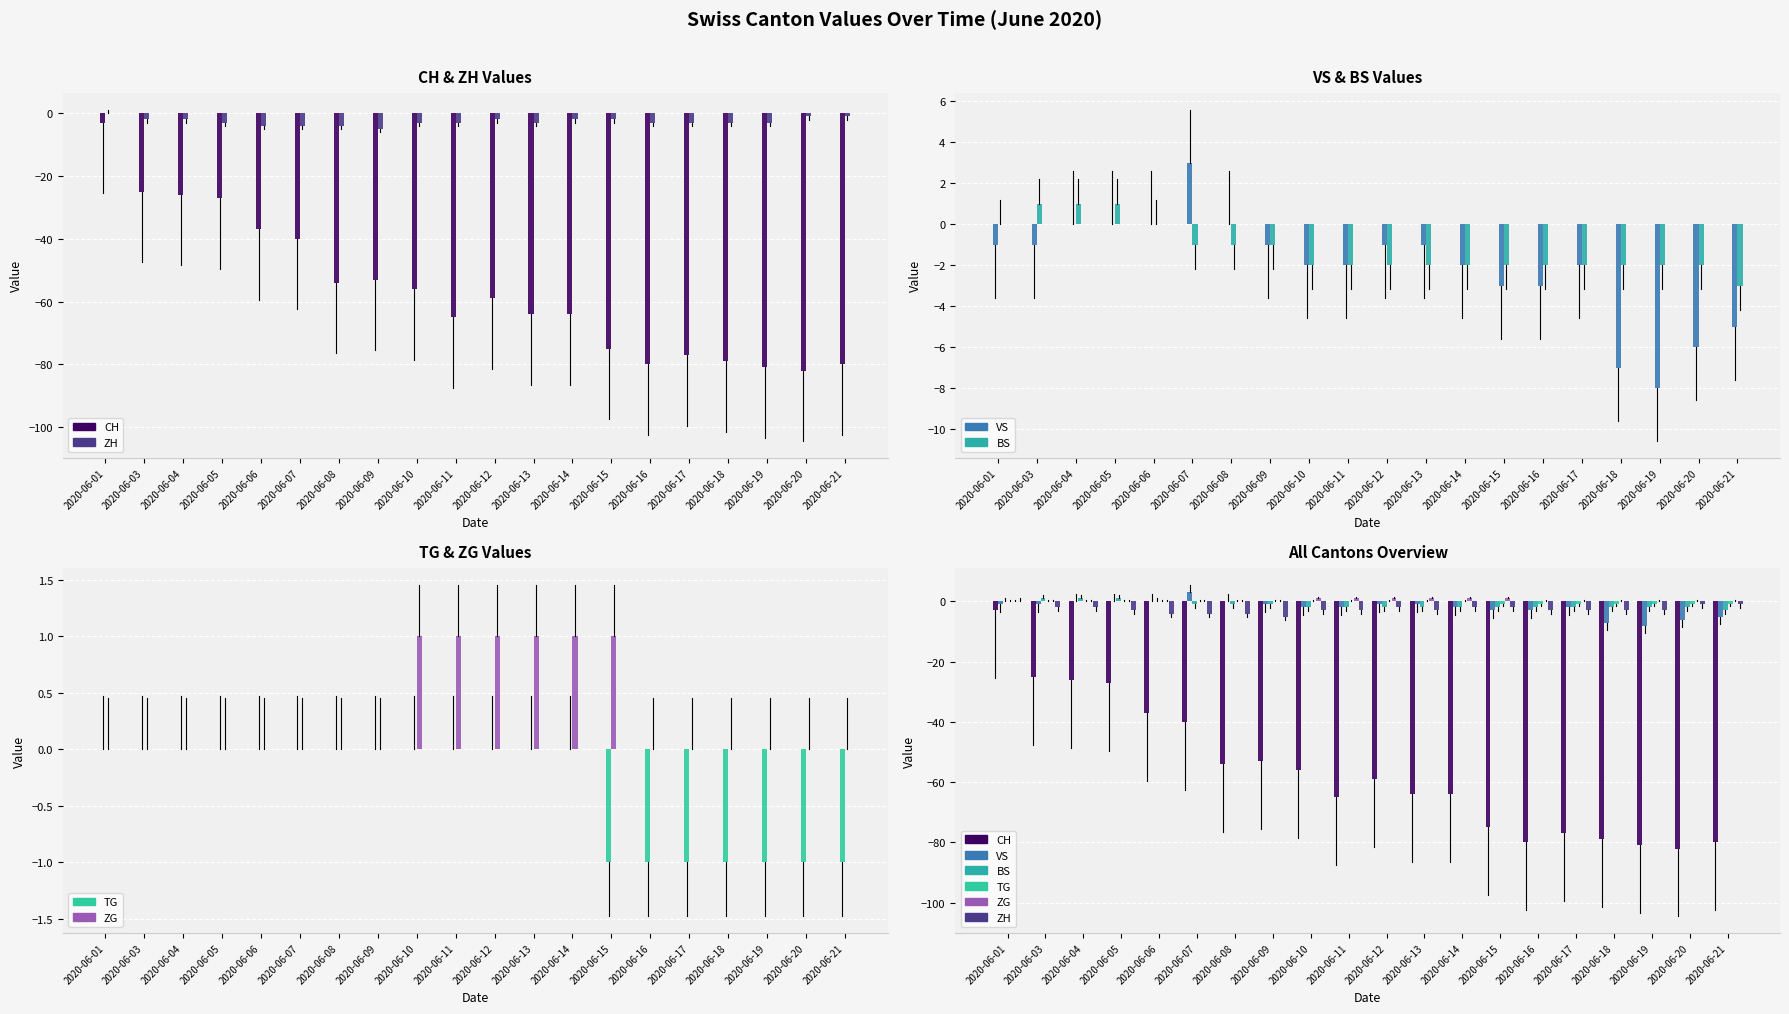

Rank the series by their maximum value, from lowest to highest.

CH, ZH, TG, BS, ZG, VS